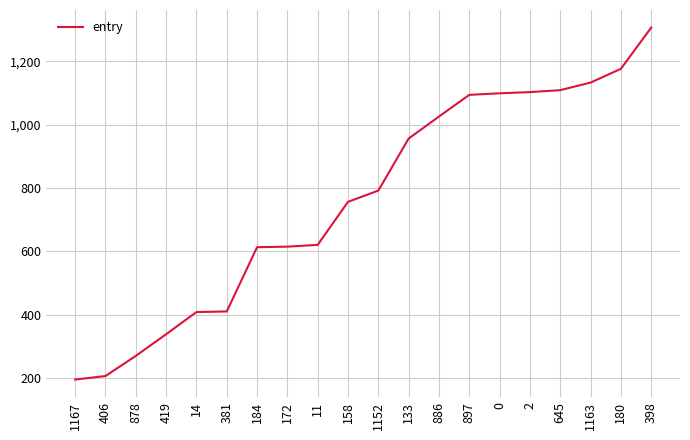

Which label corresponds to the largest value in the chart?

398